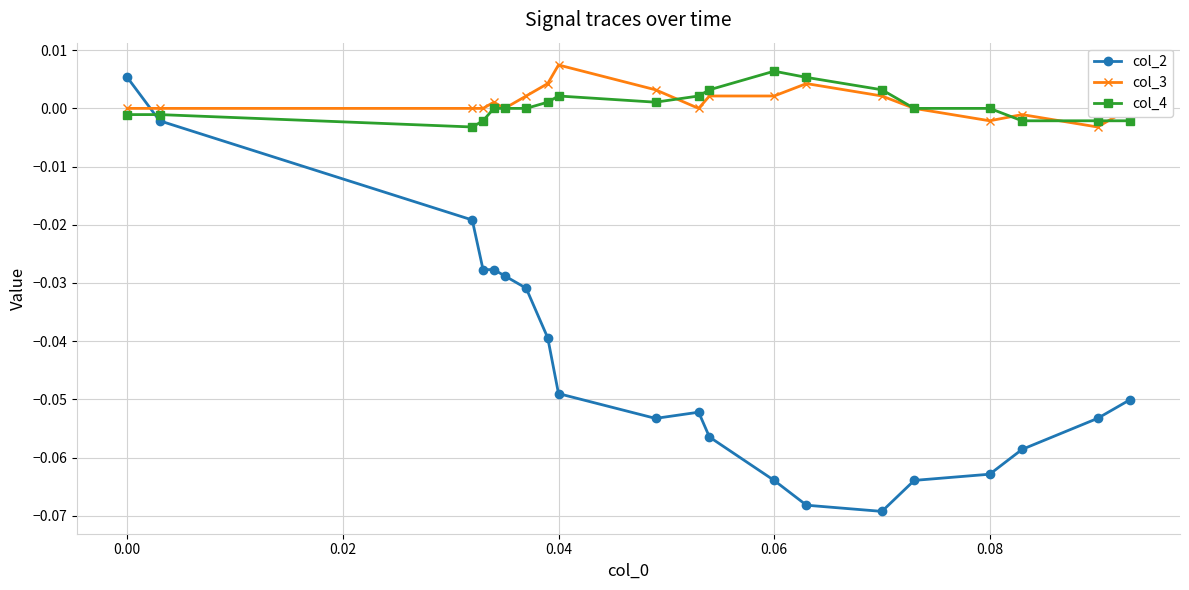

True or false: col_2 and col_3 cross at least once.

True